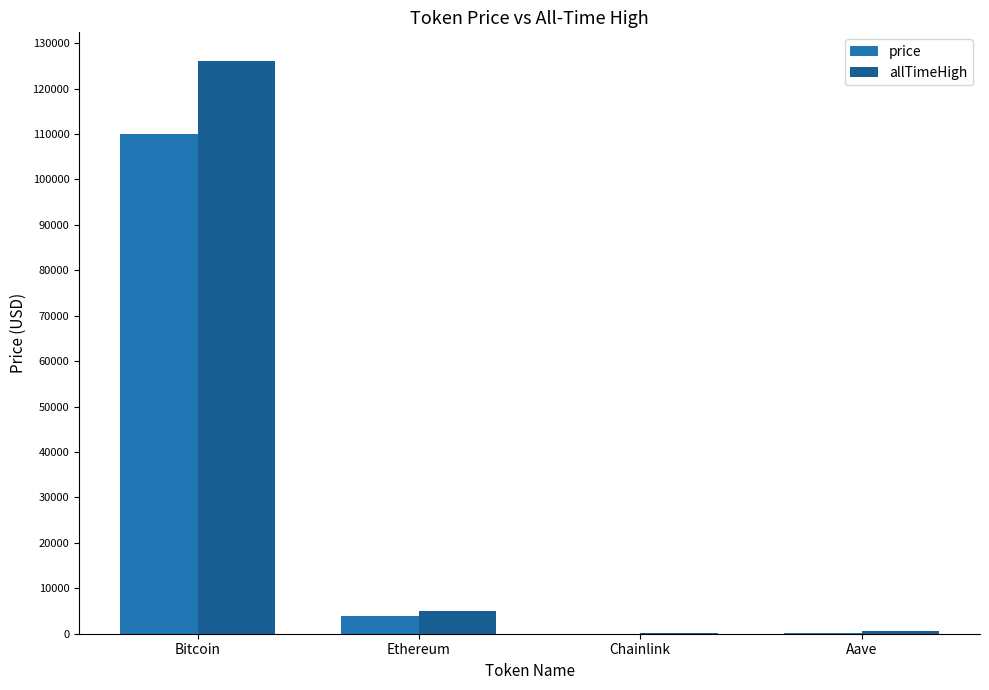

What is the spread (max minus min) of values at Chainlink?

35.6